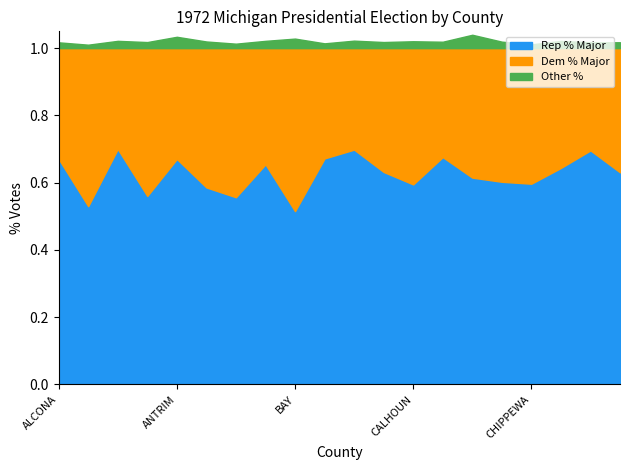

At how many categories does at least one series exceed 64?

9